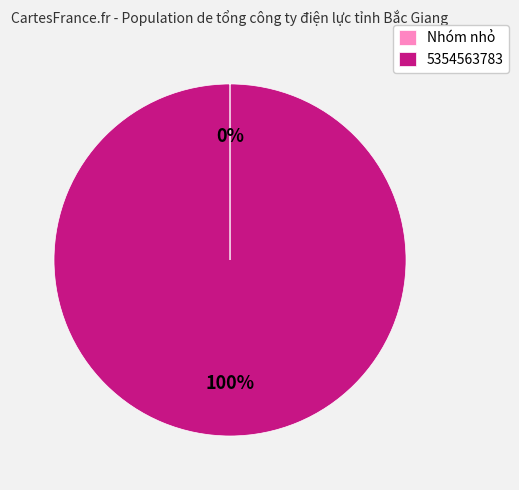

What percentage is the 5354563783 slice, to the nearest percent?

100%